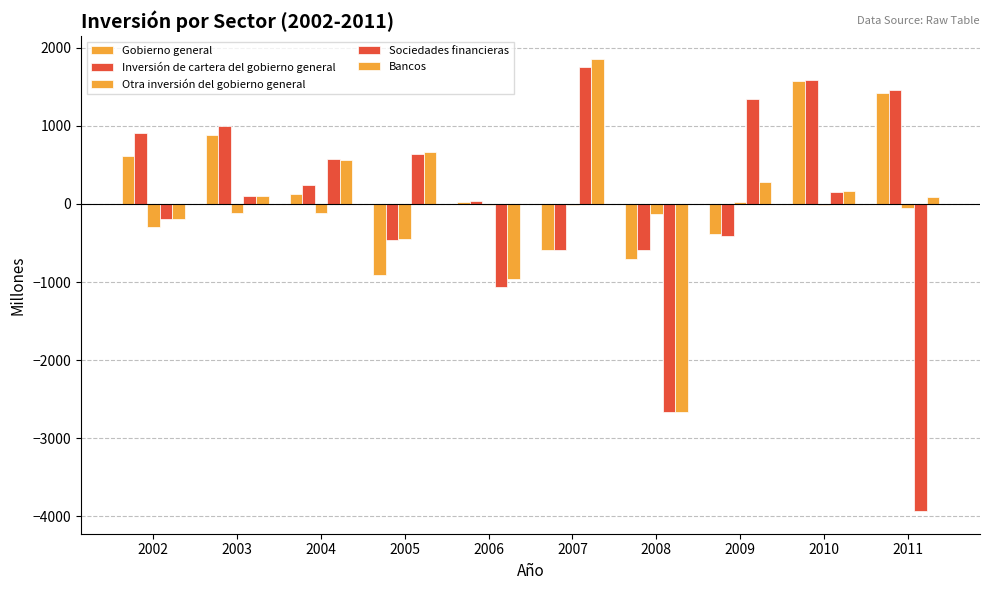

Reading right to left, what are all the values shown in this chart?

Gobierno general: 1414	1572	-385	-710	-596	27	-905	127	883	610
Inversión de cartera del gobierno general: 1463	1585	-409	-587	-584	43	-461	242	999	904
Otra inversión del gobierno general: -49	-13	24	-123	-12	-17	-444	-116	-117	-294
Sociedades financieras: -3933	153	1343	-2669	1752	-1067	636	573	103	-199
Bancos: 89	161	281	-2659	1860	-961	661	566	106	-197